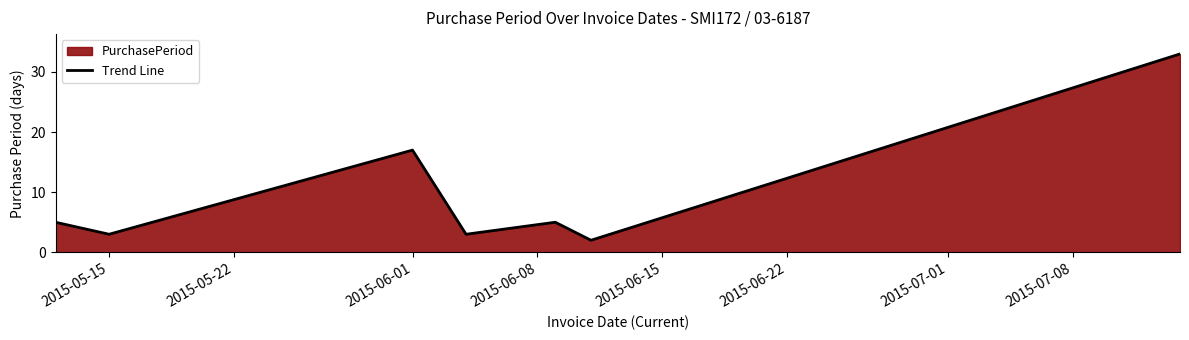

What is the maximum value shown in the chart?

33